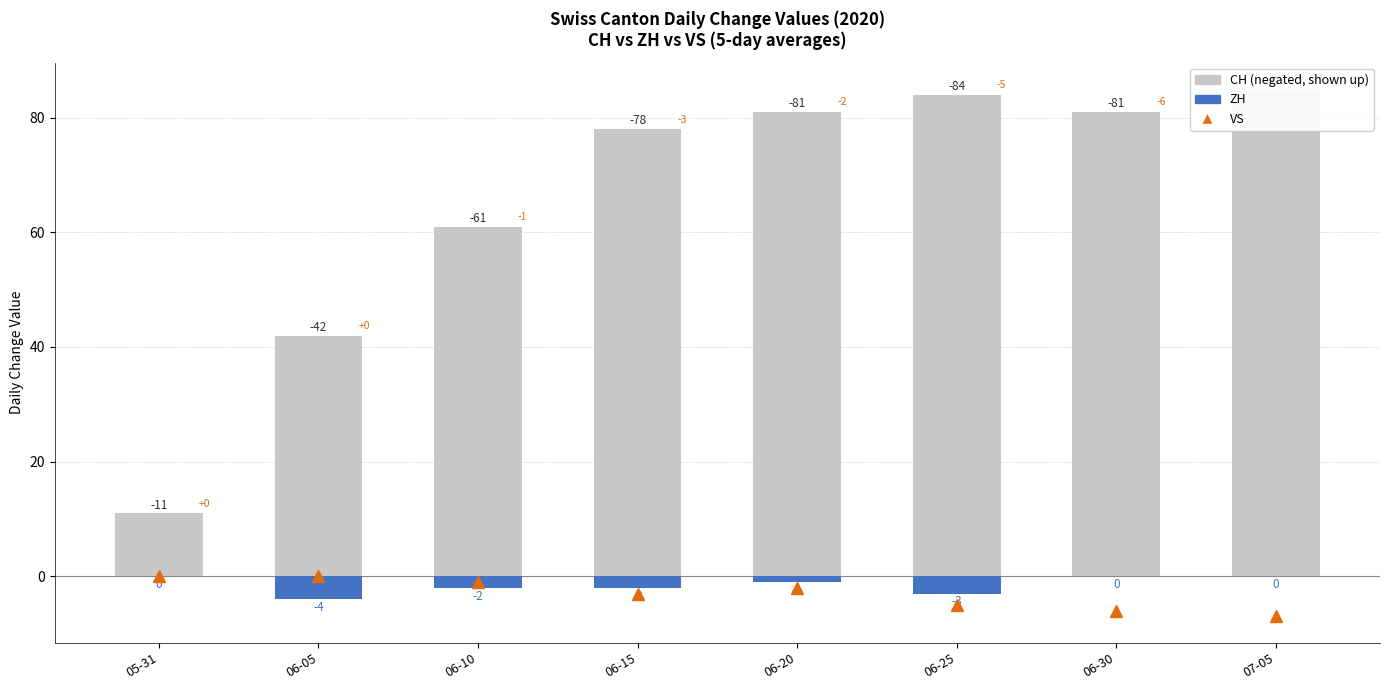

At which label does CH (negated) first exceed 81?

06-25